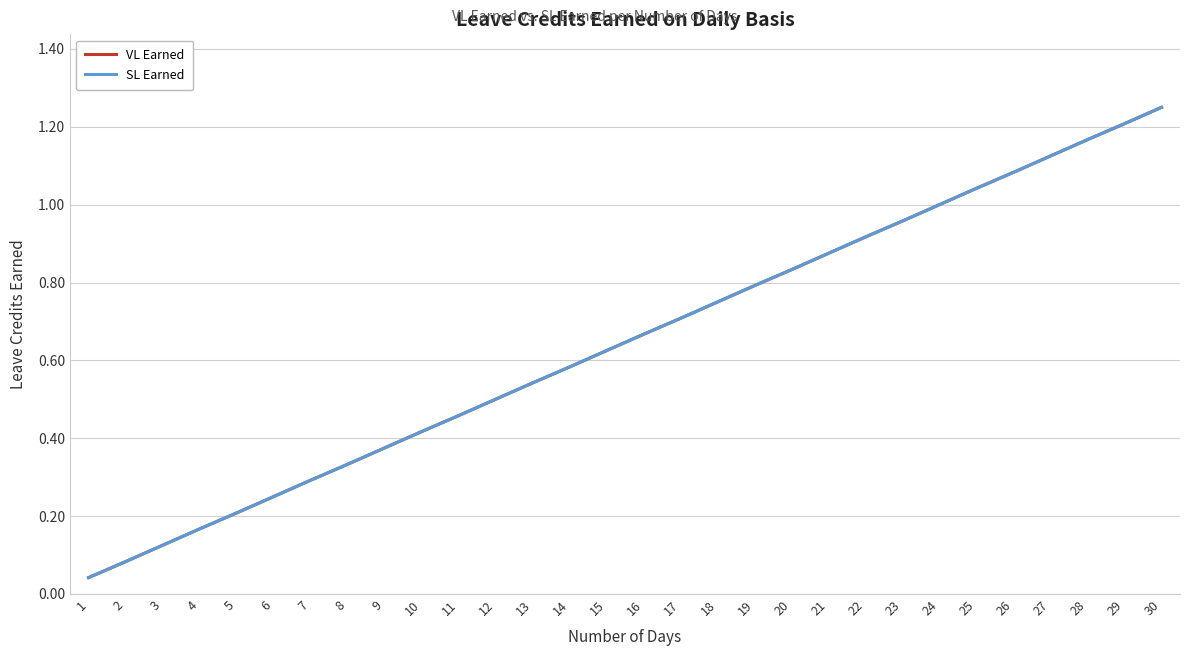

Is this an area chart (filled region under the line)?

No